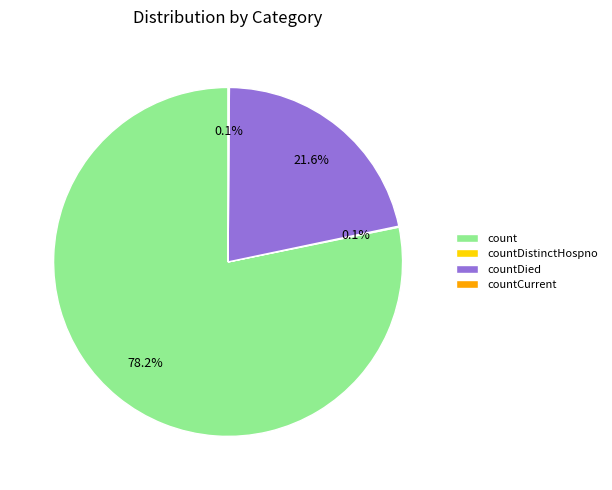

Do countDied and count together represent more than half of the pie?

Yes